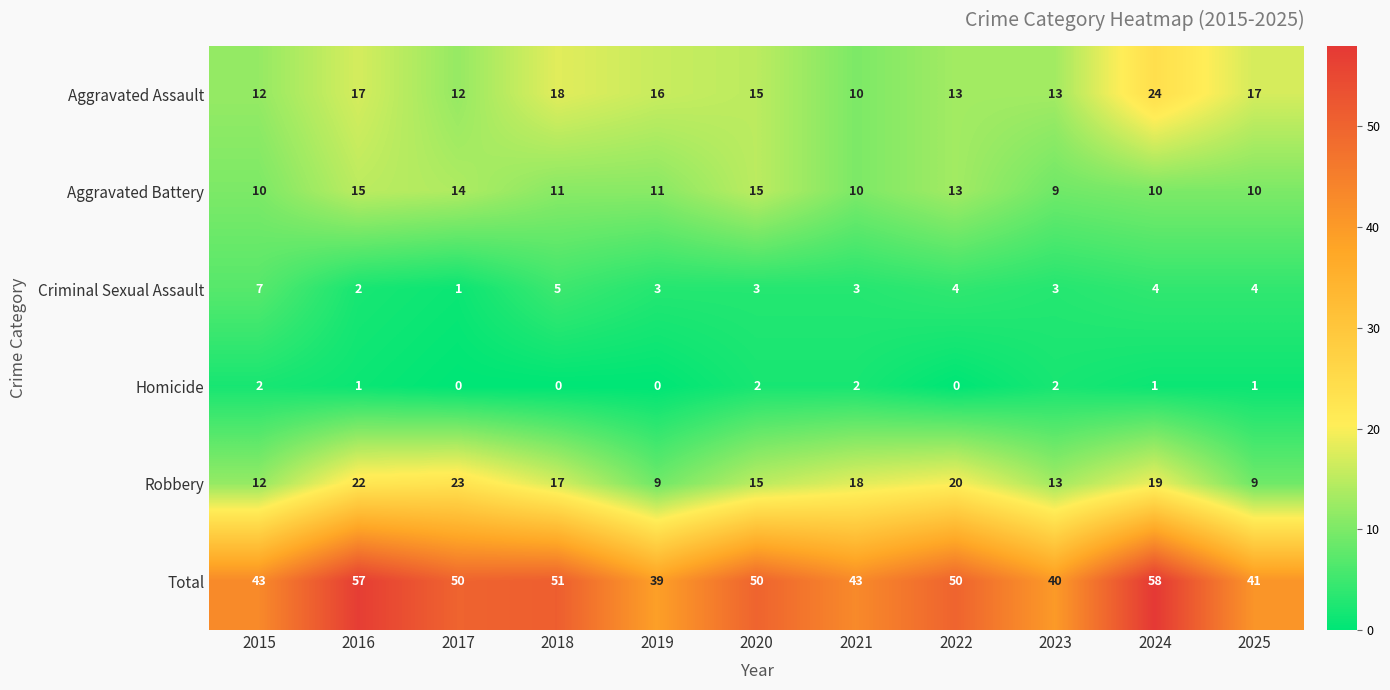

At which label does Total first exceed 50?

2016